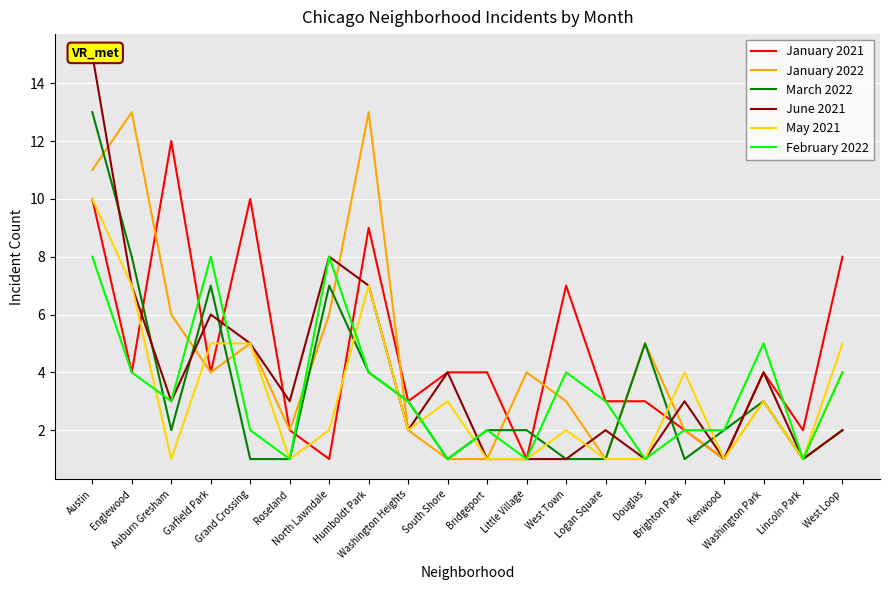

What is the difference between the maximum and minimum values in the January 2022 series?

12